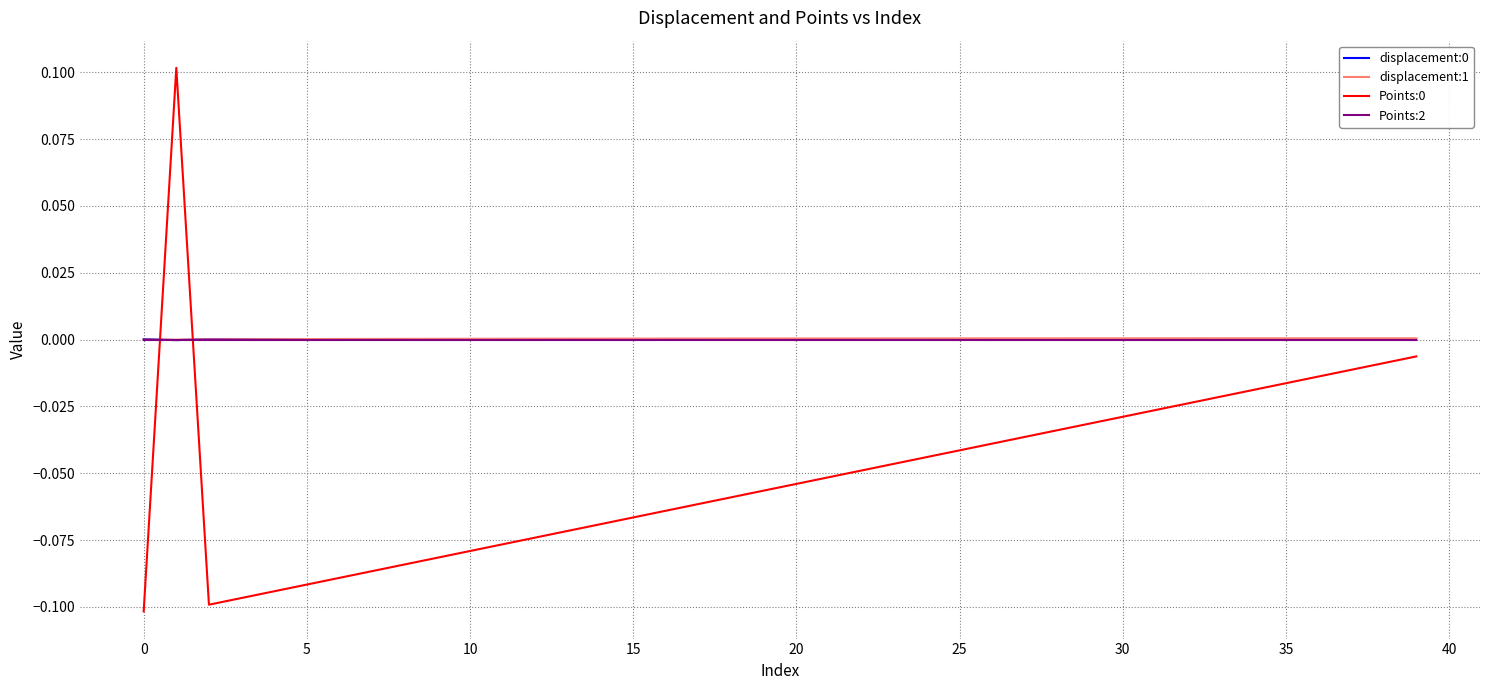

What is the value of the Points:0 point at the 12th from the left?

-0.1